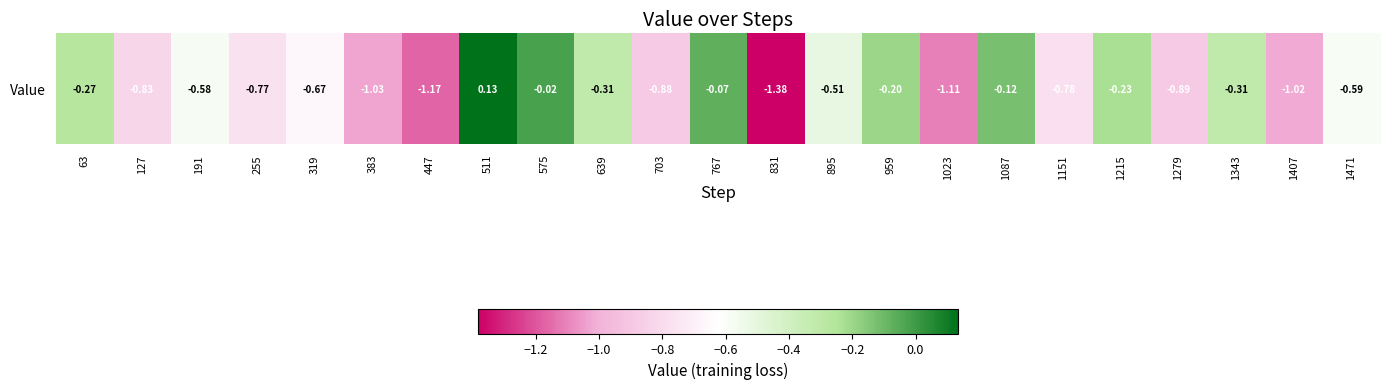

What is the greatest value displayed?

0.1